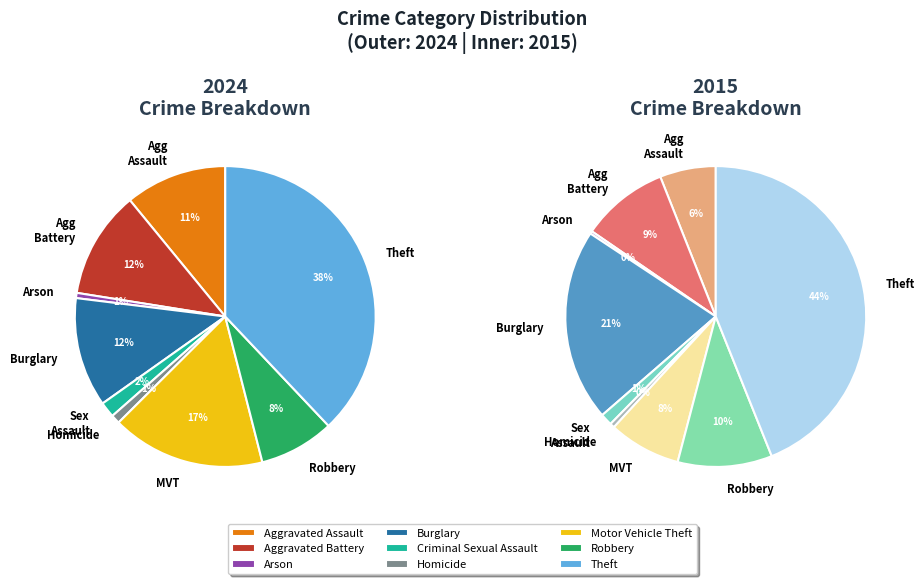

Approximately how many times larger is the value at Homicide compared to Motor Vehicle Theft?

0.1